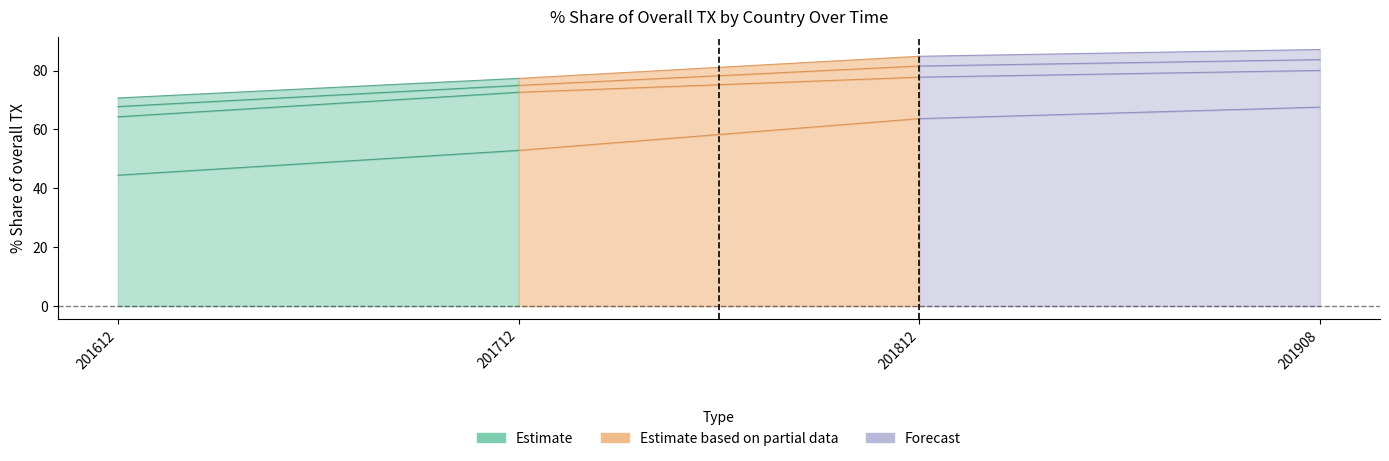

Is the value of 201812_% Share of overall TX at ITALY greater than the value of 201908_% Share of overall TX at JAPAN?

Yes